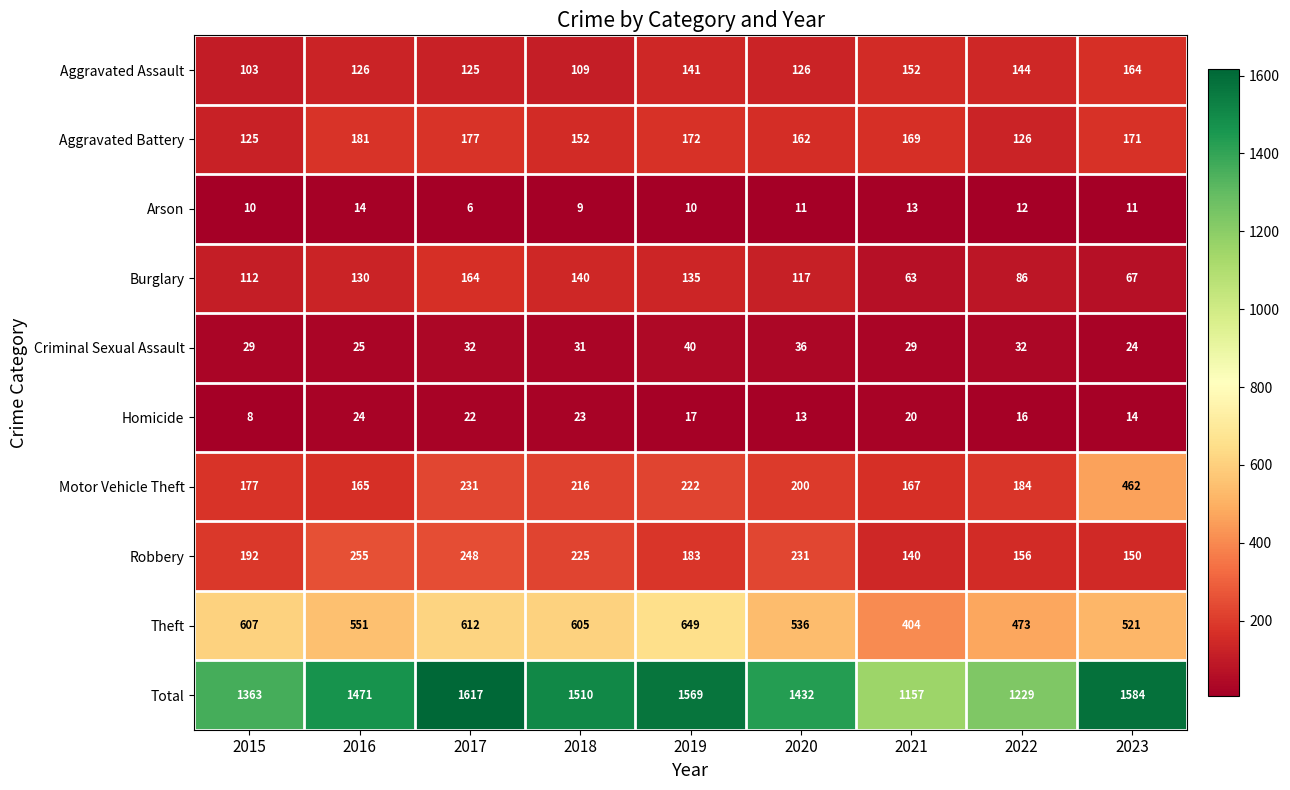

How many data points in Motor Vehicle Theft are less than 200?

4